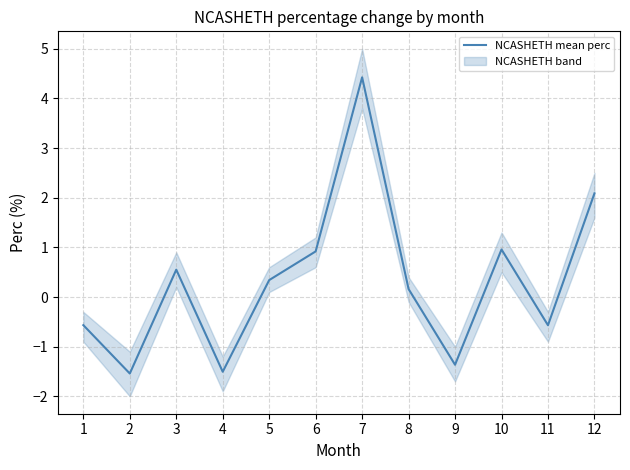

At which category does the chart reach its minimum across all series?

2